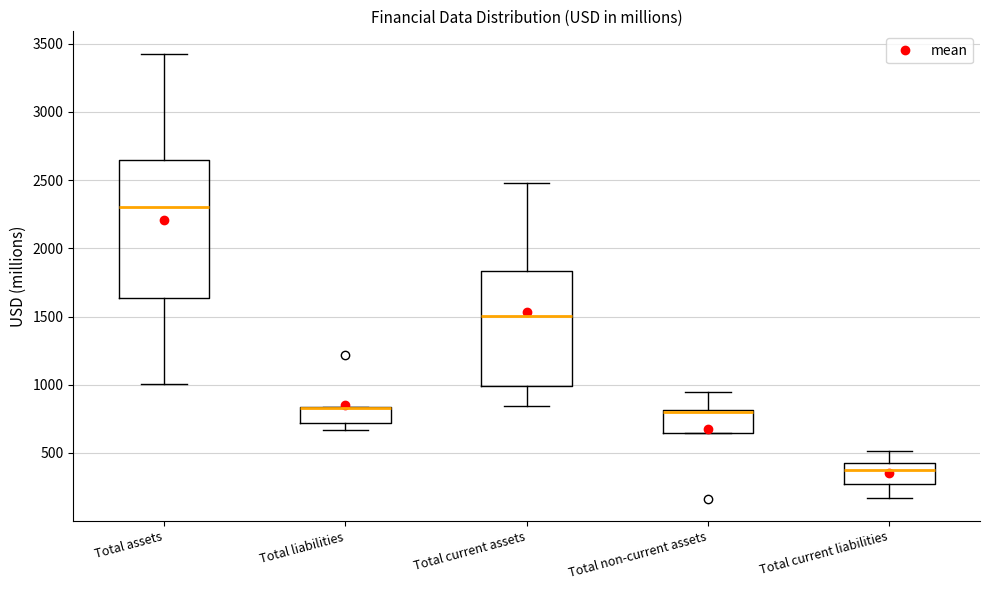

Reading left to right, read every box against the y-axis: the position of its median line, the range the box covers, and the ends of its whiskers. The values are not printed on the chart, so give them approximately, as read against the axis.

Total assets: median 2300, box 1650 to 2650, whiskers 1000 to 3450
Total liabilities: median 850 (drawn on the box's upper edge), box 700 to 850, whiskers 650 to 850
Total current assets: median 1500, box 1000 to 1850, whiskers 850 to 2500
Total non-current assets: median 800 (just below the box's upper edge), box 650 to 800, whiskers 650 to 950
Total current liabilities: median 400, box 250 to 450, whiskers 150 to 500